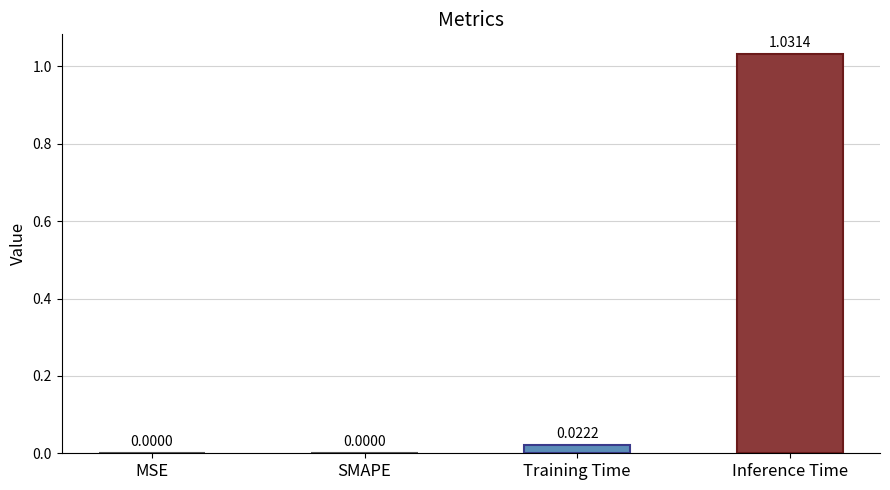

The value at Training Time is 0.0. True or false?

True